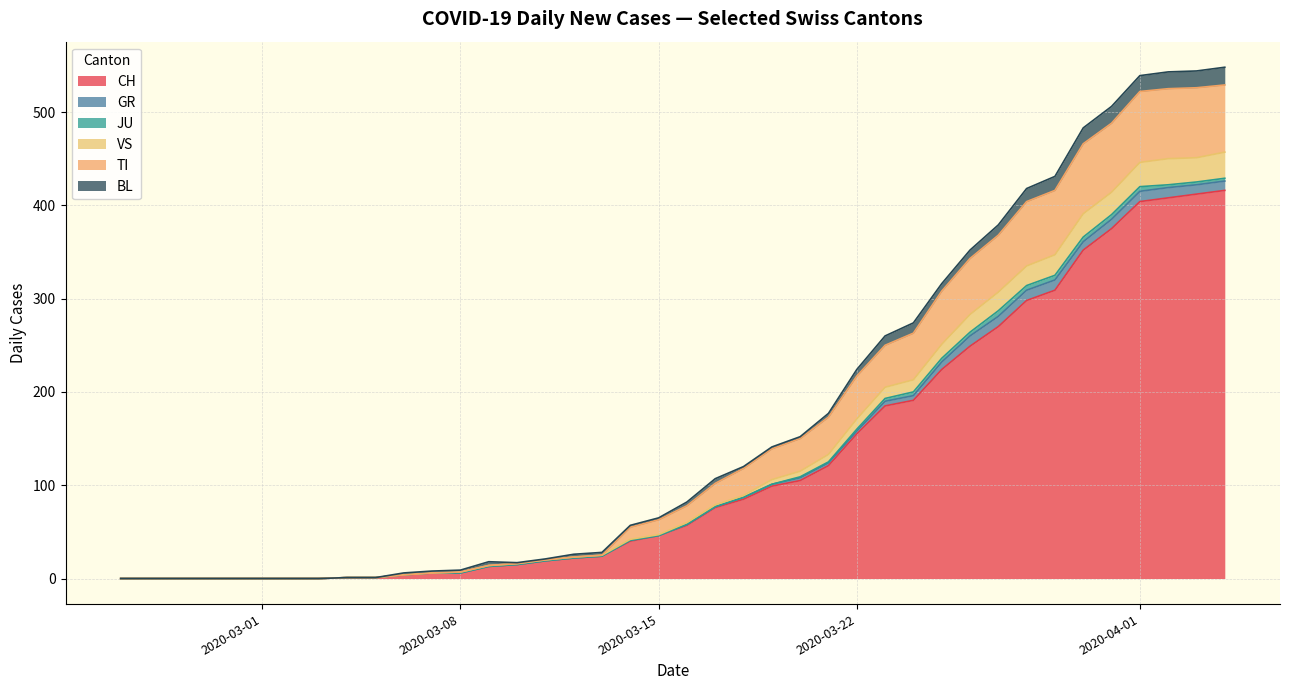

How many intersections are there between BL and VS?

1